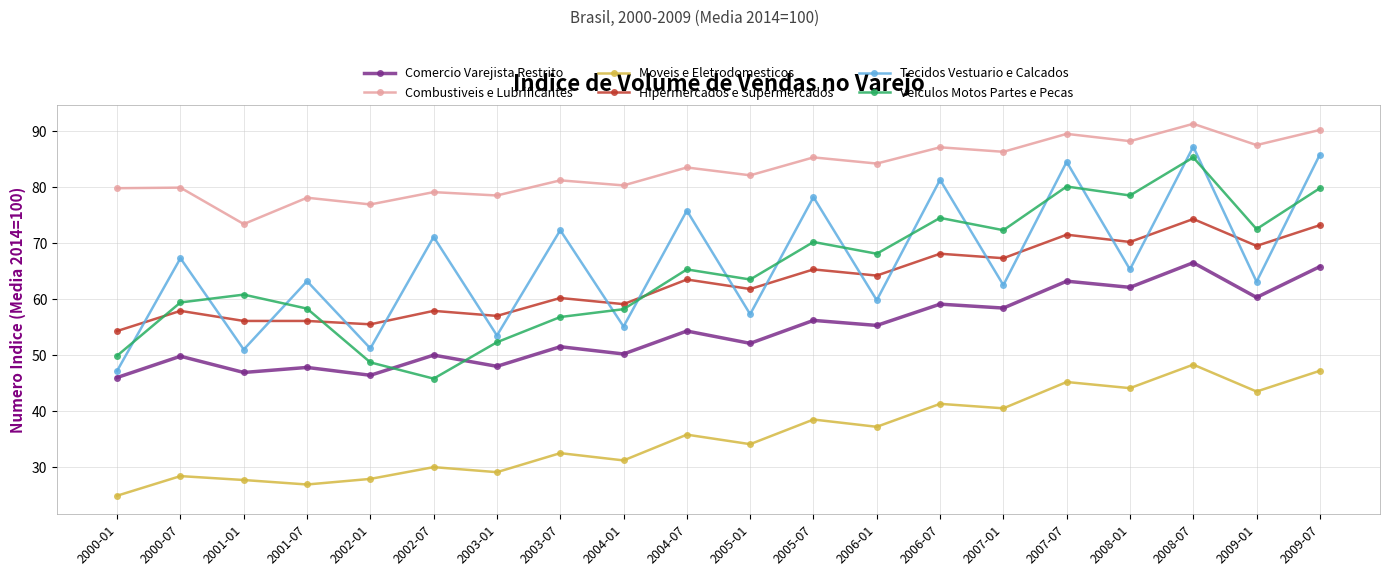

What is the total value across all series at 2003-07?

354.5